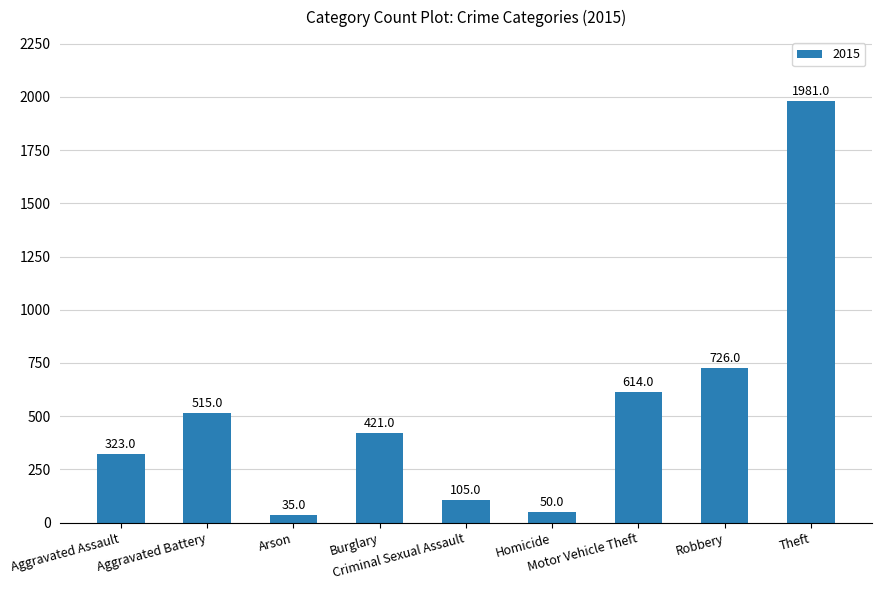

What is the difference between the maximum and minimum values?

1946